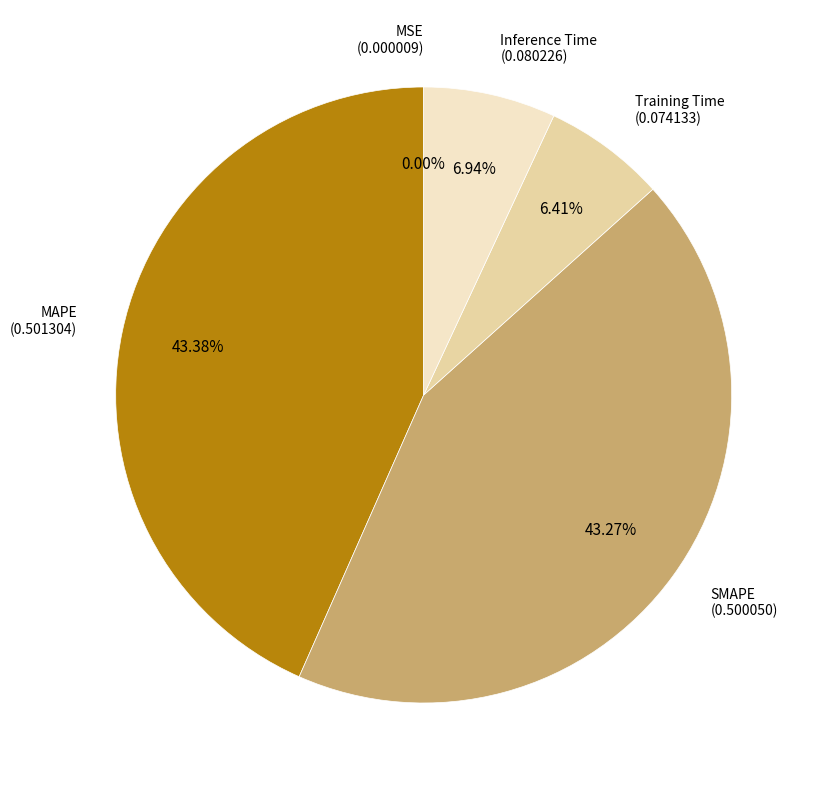

Is there a majority slice in this chart?

No